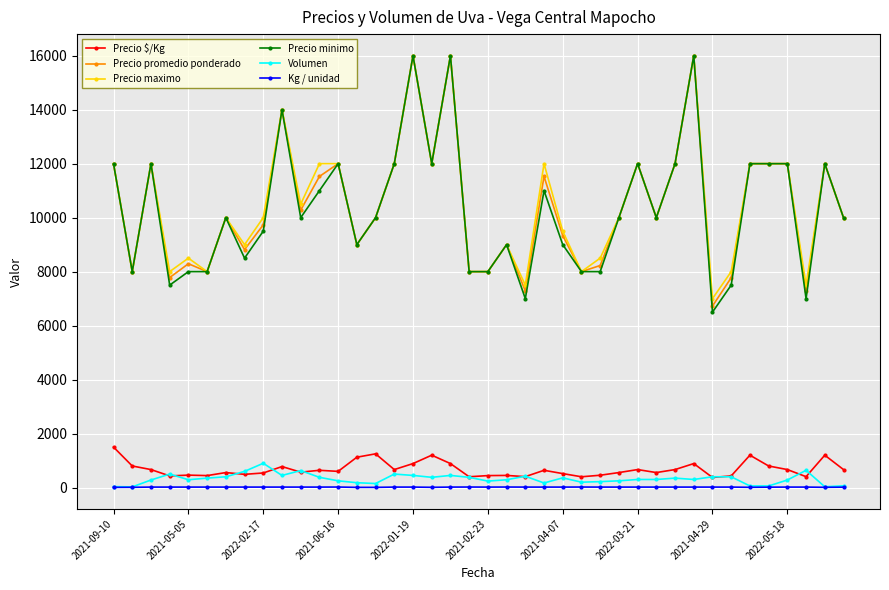

How many categories are shown in the chart?

40